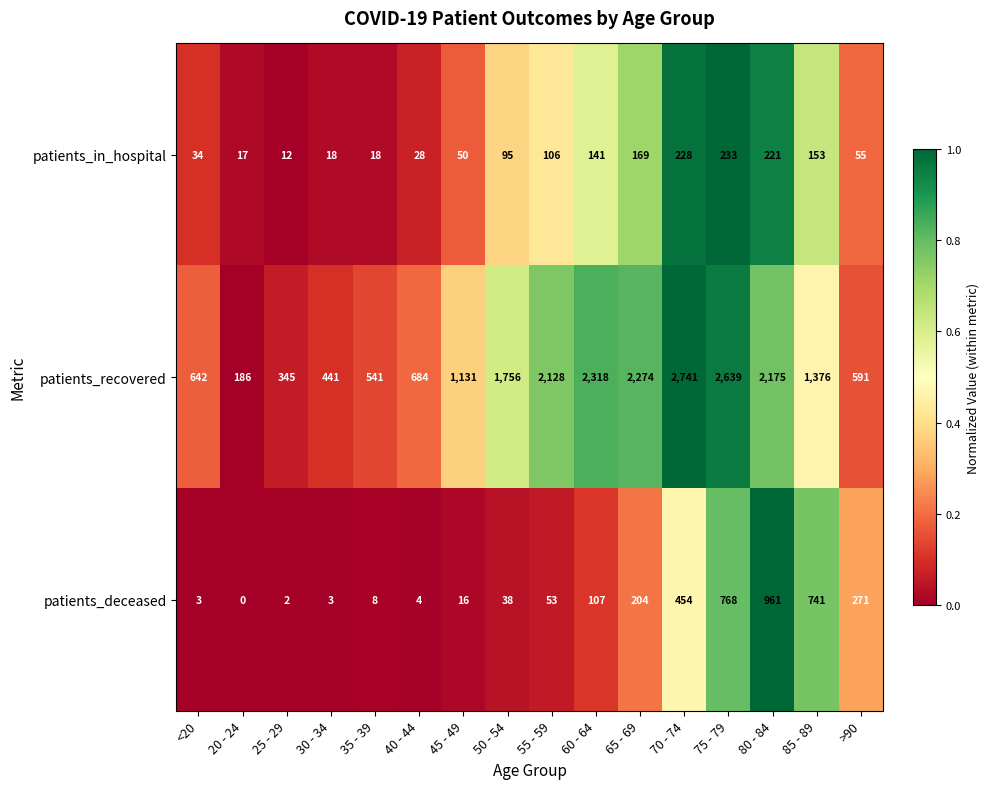

Rank the series by their maximum value, from lowest to highest.

patients_in_hospital, patients_deceased, patients_recovered